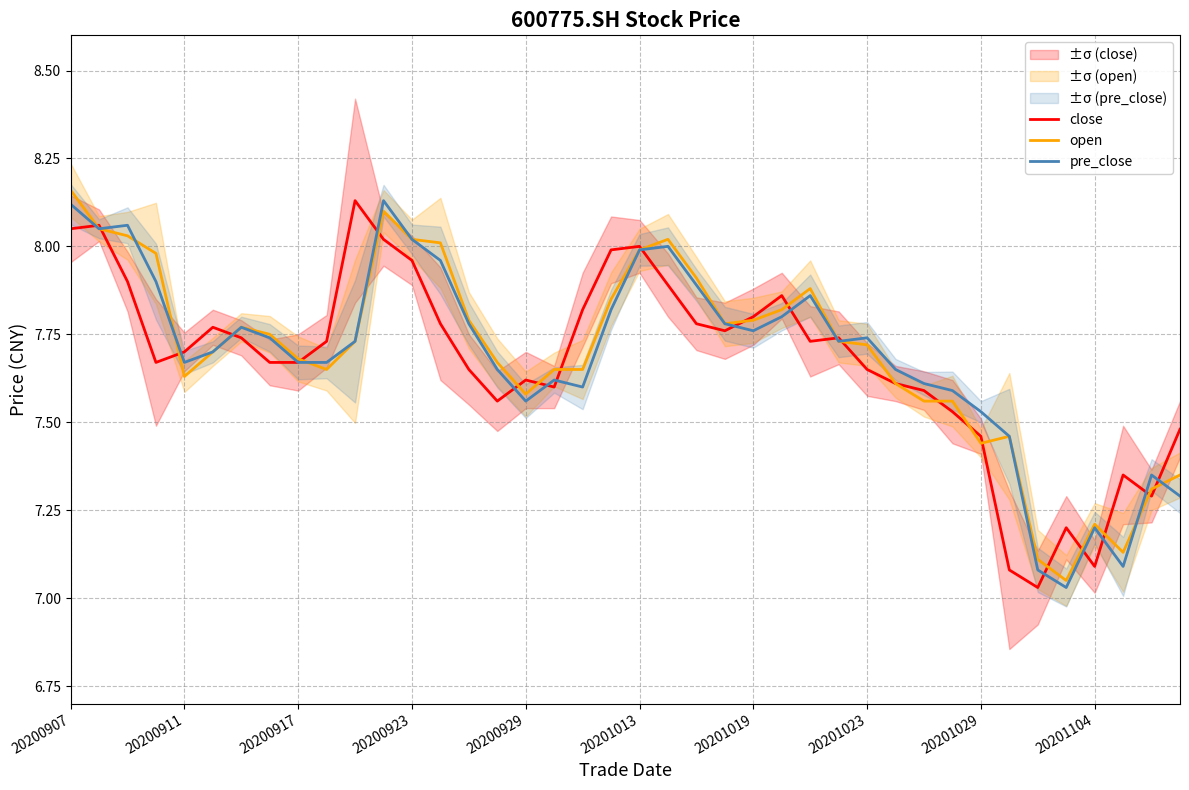

Which category has the highest value in the open series?

20200907